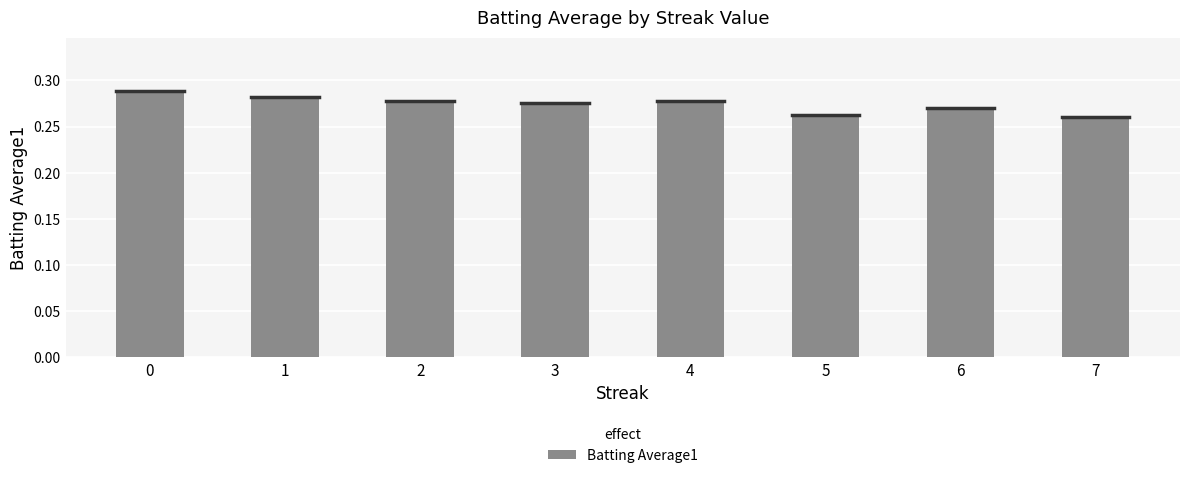

How many values are between 0 and 1?

8